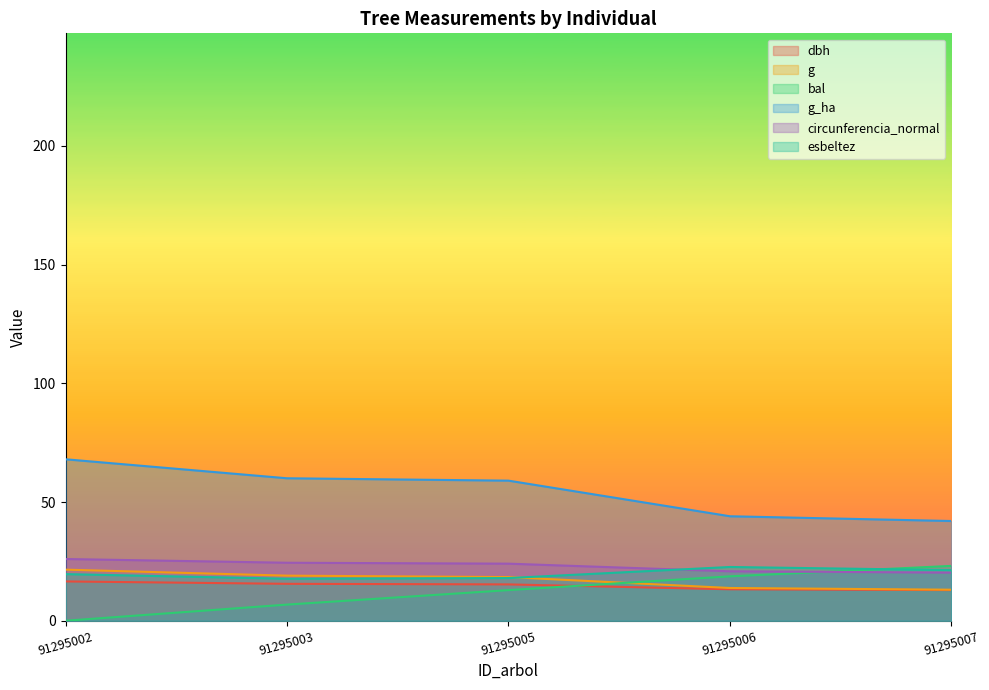

Does the chart have visible grid lines?

No